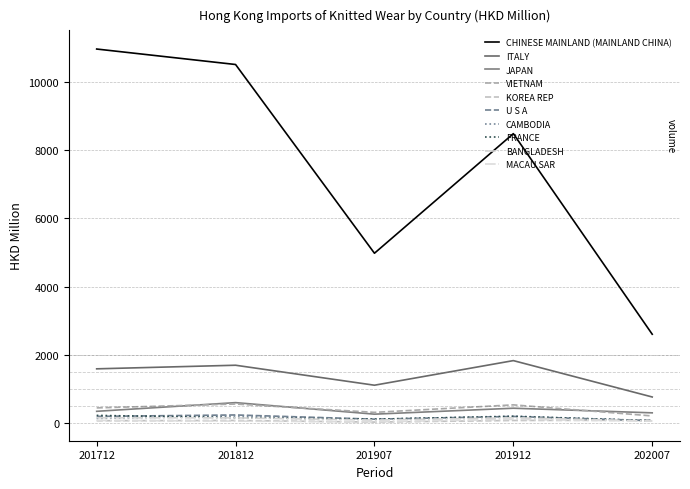

Reading left to right, list all the values displayed in this chart.

201712: CHINESE MAINLAND (MAINLAND CHINA)=10960.2	ITALY=1595.7	JAPAN=351.5	VIETNAM=451.8	KOREA REP=75.9	U S A=202.8	CAMBODIA=143.6	FRANCE=232.1	BANGLADESH=163.0	MACAU SAR=85.1
201812: CHINESE MAINLAND (MAINLAND CHINA)=10507.1	ITALY=1701.0	JAPAN=606.0	VIETNAM=564.9	KOREA REP=83.0	U S A=245.0	CAMBODIA=218.1	FRANCE=165.1	BANGLADESH=159.6	MACAU SAR=64.6
201907: CHINESE MAINLAND (MAINLAND CHINA)=4980.5	ITALY=1116.0	JAPAN=268.2	VIETNAM=320.9	KOREA REP=36.7	U S A=121.5	CAMBODIA=119.0	FRANCE=120.7	BANGLADESH=95.2	MACAU SAR=43.3
201912: CHINESE MAINLAND (MAINLAND CHINA)=8482.5	ITALY=1836.3	JAPAN=442.4	VIETNAM=540.8	KOREA REP=83.4	U S A=201.4	CAMBODIA=211.2	FRANCE=199.5	BANGLADESH=162.2	MACAU SAR=115.5
202007: CHINESE MAINLAND (MAINLAND CHINA)=2608.7	ITALY=771.2	JAPAN=306.8	VIETNAM=216.2	KOREA REP=90.4	U S A=76.9	CAMBODIA=76.0	FRANCE=75.4	BANGLADESH=69.7	MACAU SAR=63.3